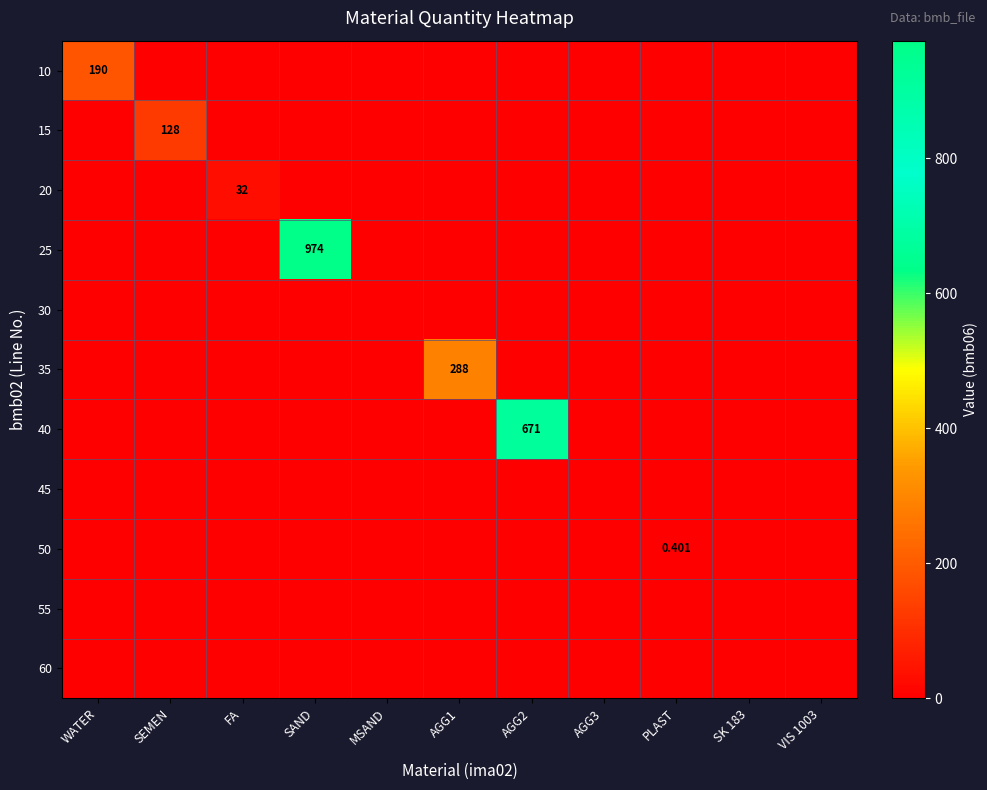

How many values in 20 are above zero?

1